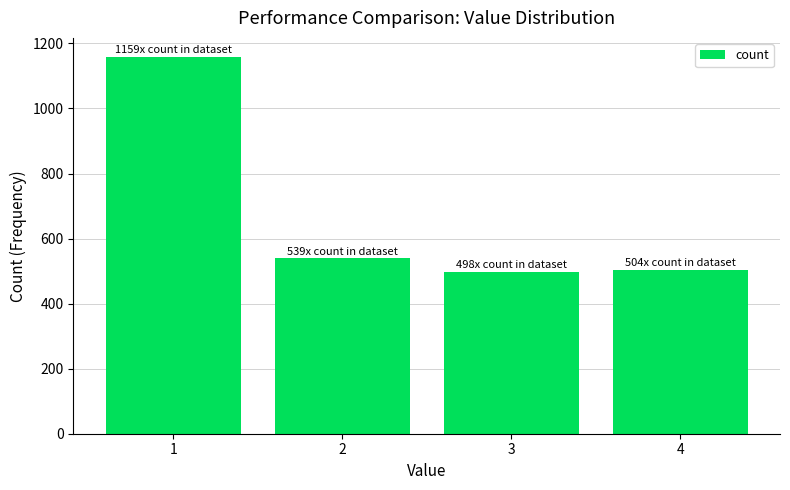

What is the sum of all values?

2700